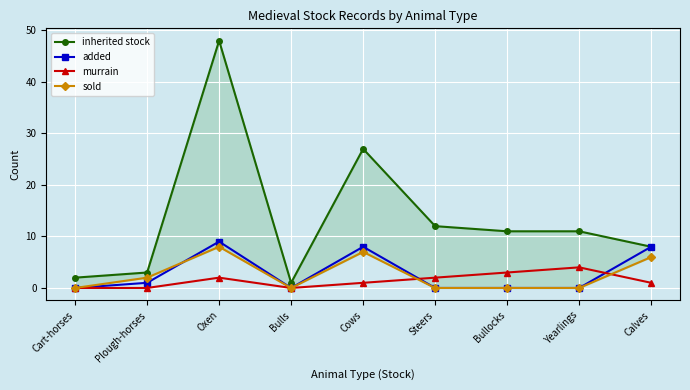

Which series ends up on top after the final intersection of added and murrain?

added